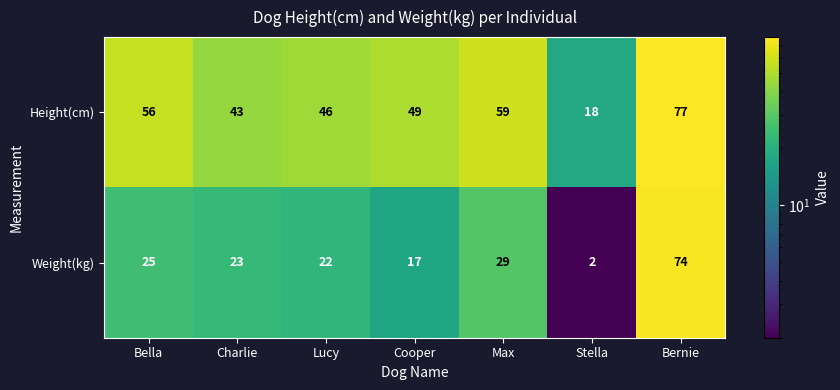

List the labels in order of Height(cm) value, largest first.

Bernie, Max, Bella, Cooper, Lucy, Charlie, Stella